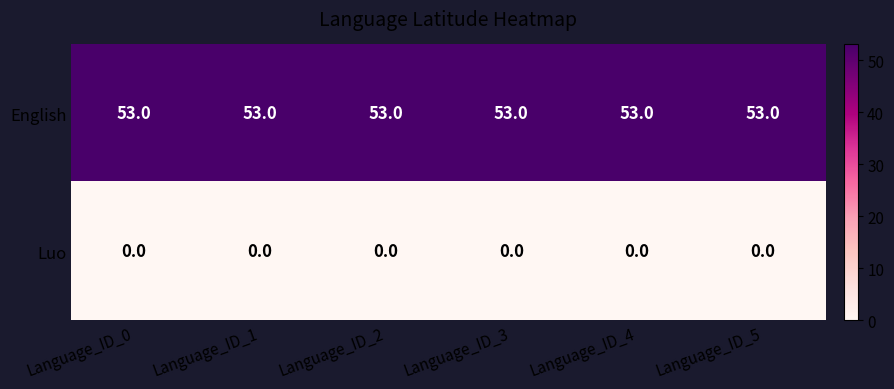

List the series in order of their overall mean, highest first.

English, Luo